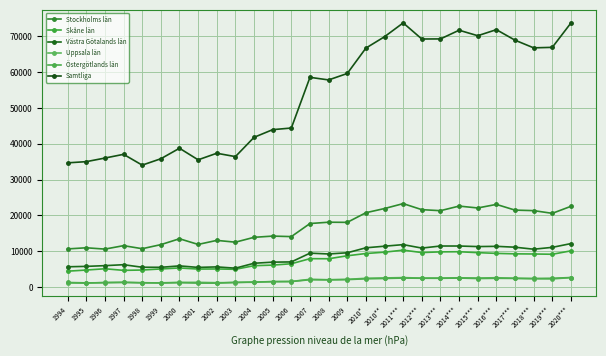

What is the smallest value displayed?

1109